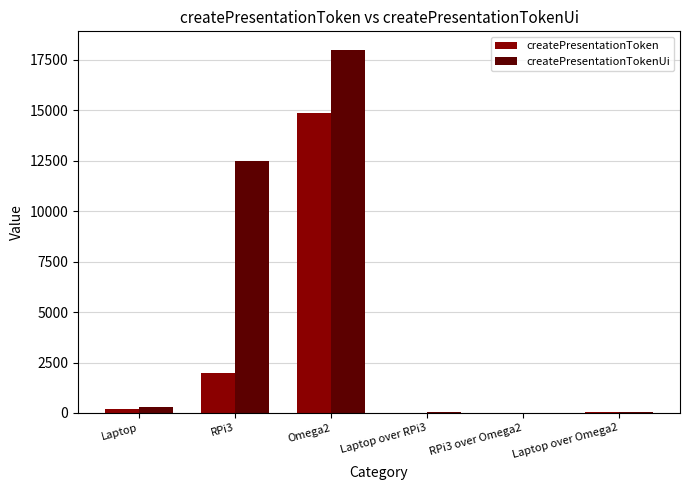

What is the average value of the createPresentationToken series?

2854.5